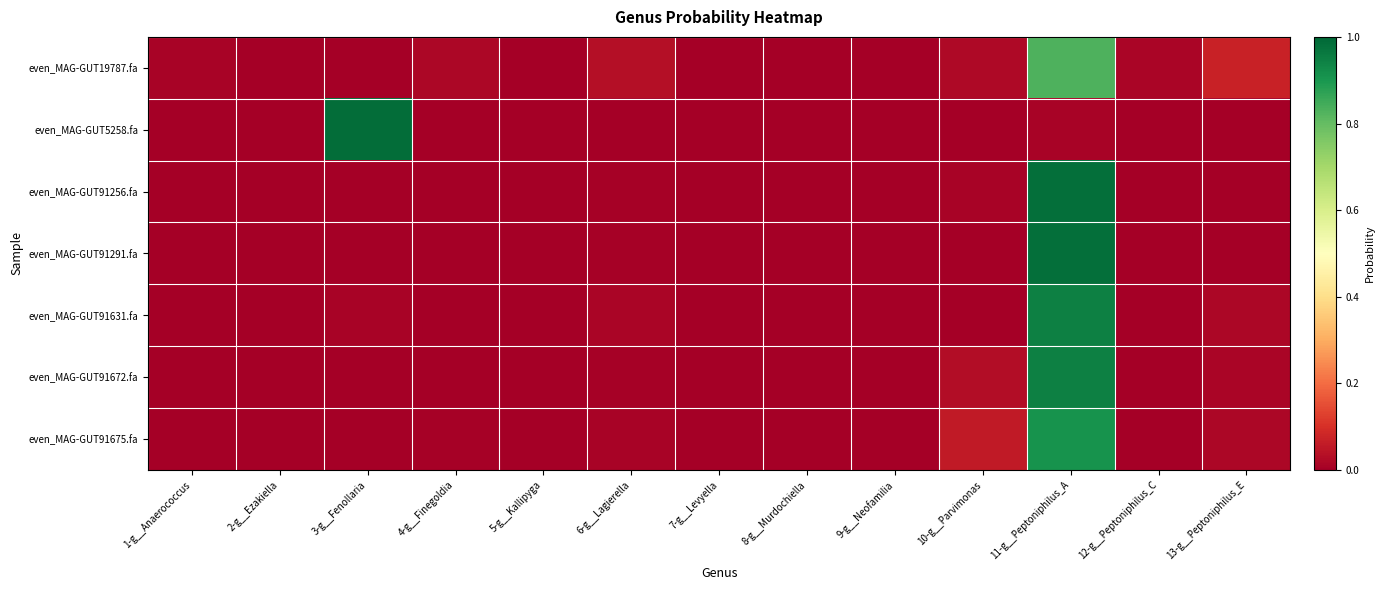

Reading left to right, transcribe all the data shown in this chart.

even_MAG-GUT19787.fa: 1-g__Anaerococcus=0.0	2-g__Ezakiella=0.0	3-g__Fenollaria=0.0	4-g__Finegoldia=0.0	5-g__Kallipyga=0.0	6-g__Lagierella=0.0	7-g__Levyella=0.0	8-g__Murdochiella=0.0	9-g__Neofamilia=0.0	10-g__Parvimonas=0.0	11-g__Peptoniphilus_A=0.8	12-g__Peptoniphilus_C=0.0	13-g__Peptoniphilus_E=0.1
even_MAG-GUT5258.fa: 1-g__Anaerococcus=0.0	2-g__Ezakiella=0.0	3-g__Fenollaria=1.0	4-g__Finegoldia=0.0	5-g__Kallipyga=0.0	6-g__Lagierella=0.0	7-g__Levyella=0.0	8-g__Murdochiella=0.0	9-g__Neofamilia=0.0	10-g__Parvimonas=0.0	11-g__Peptoniphilus_A=0.0	12-g__Peptoniphilus_C=0.0	13-g__Peptoniphilus_E=0.0
even_MAG-GUT91256.fa: 1-g__Anaerococcus=0.0	2-g__Ezakiella=0.0	3-g__Fenollaria=0.0	4-g__Finegoldia=0.0	5-g__Kallipyga=0.0	6-g__Lagierella=0.0	7-g__Levyella=0.0	8-g__Murdochiella=0.0	9-g__Neofamilia=0.0	10-g__Parvimonas=0.0	11-g__Peptoniphilus_A=1.0	12-g__Peptoniphilus_C=0.0	13-g__Peptoniphilus_E=0.0
even_MAG-GUT91291.fa: 1-g__Anaerococcus=0.0	2-g__Ezakiella=0.0	3-g__Fenollaria=0.0	4-g__Finegoldia=0.0	5-g__Kallipyga=0.0	6-g__Lagierella=0.0	7-g__Levyella=0.0	8-g__Murdochiella=0.0	9-g__Neofamilia=0.0	10-g__Parvimonas=0.0	11-g__Peptoniphilus_A=1.0	12-g__Peptoniphilus_C=0.0	13-g__Peptoniphilus_E=0.0
even_MAG-GUT91631.fa: 1-g__Anaerococcus=0.0	2-g__Ezakiella=0.0	3-g__Fenollaria=0.0	4-g__Finegoldia=0.0	5-g__Kallipyga=0.0	6-g__Lagierella=0.0	7-g__Levyella=0.0	8-g__Murdochiella=0.0	9-g__Neofamilia=0.0	10-g__Parvimonas=0.0	11-g__Peptoniphilus_A=0.9	12-g__Peptoniphilus_C=0.0	13-g__Peptoniphilus_E=0.0
even_MAG-GUT91672.fa: 1-g__Anaerococcus=0.0	2-g__Ezakiella=0.0	3-g__Fenollaria=0.0	4-g__Finegoldia=0.0	5-g__Kallipyga=0.0	6-g__Lagierella=0.0	7-g__Levyella=0.0	8-g__Murdochiella=0.0	9-g__Neofamilia=0.0	10-g__Parvimonas=0.0	11-g__Peptoniphilus_A=0.9	12-g__Peptoniphilus_C=0.0	13-g__Peptoniphilus_E=0.0
even_MAG-GUT91675.fa: 1-g__Anaerococcus=0.0	2-g__Ezakiella=0.0	3-g__Fenollaria=0.0	4-g__Finegoldia=0.0	5-g__Kallipyga=0.0	6-g__Lagierella=0.0	7-g__Levyella=0.0	8-g__Murdochiella=0.0	9-g__Neofamilia=0.0	10-g__Parvimonas=0.1	11-g__Peptoniphilus_A=0.9	12-g__Peptoniphilus_C=0.0	13-g__Peptoniphilus_E=0.0